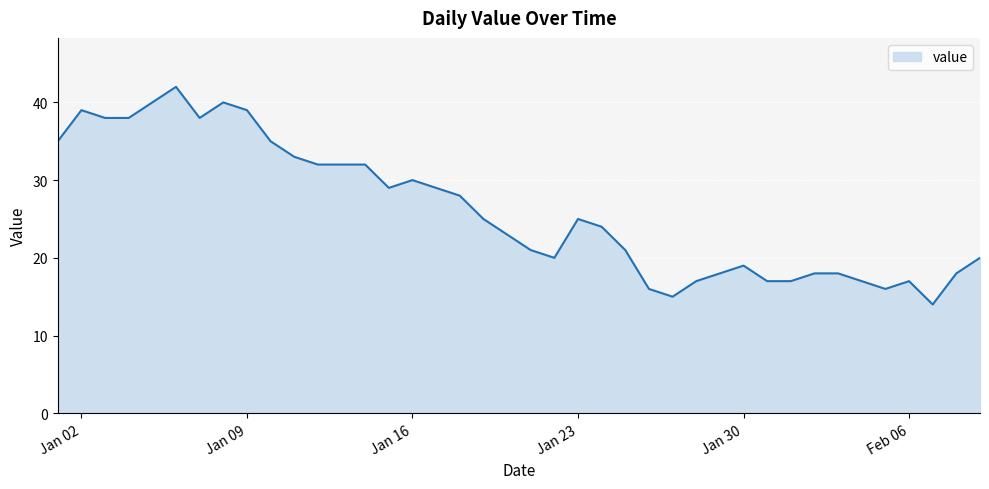

What is the smallest value displayed?

14